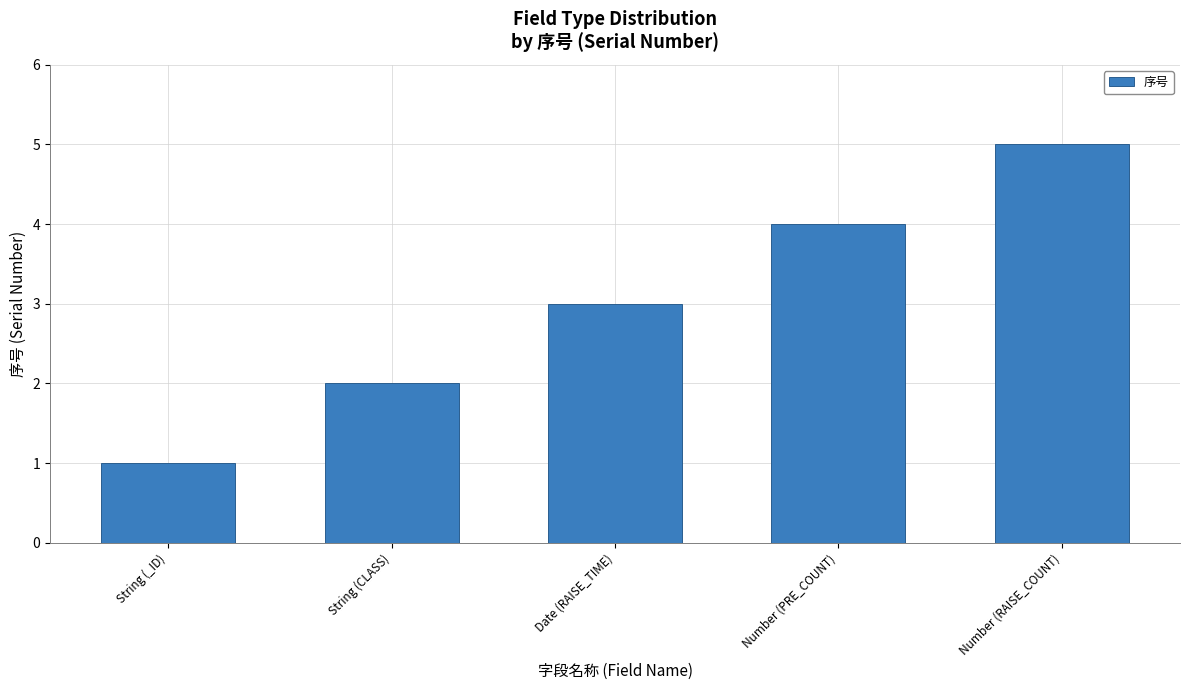

Rank the categories by value from highest to lowest.

Number (RAISE_COUNT), Number (PRE_COUNT), Date (RAISE_TIME), String (CLASS), String (_ID)